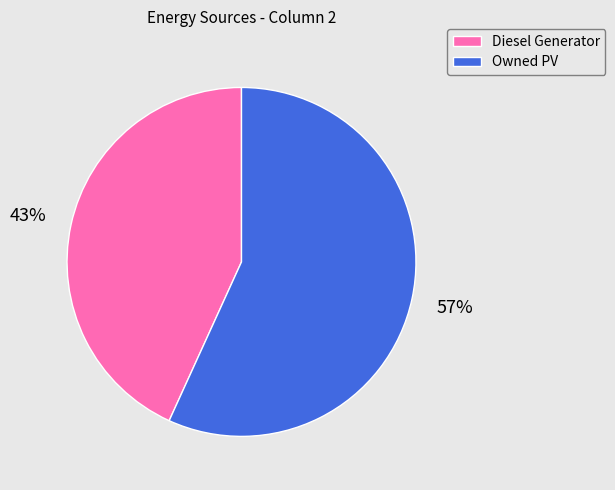

Is there a majority slice in this chart?

Yes